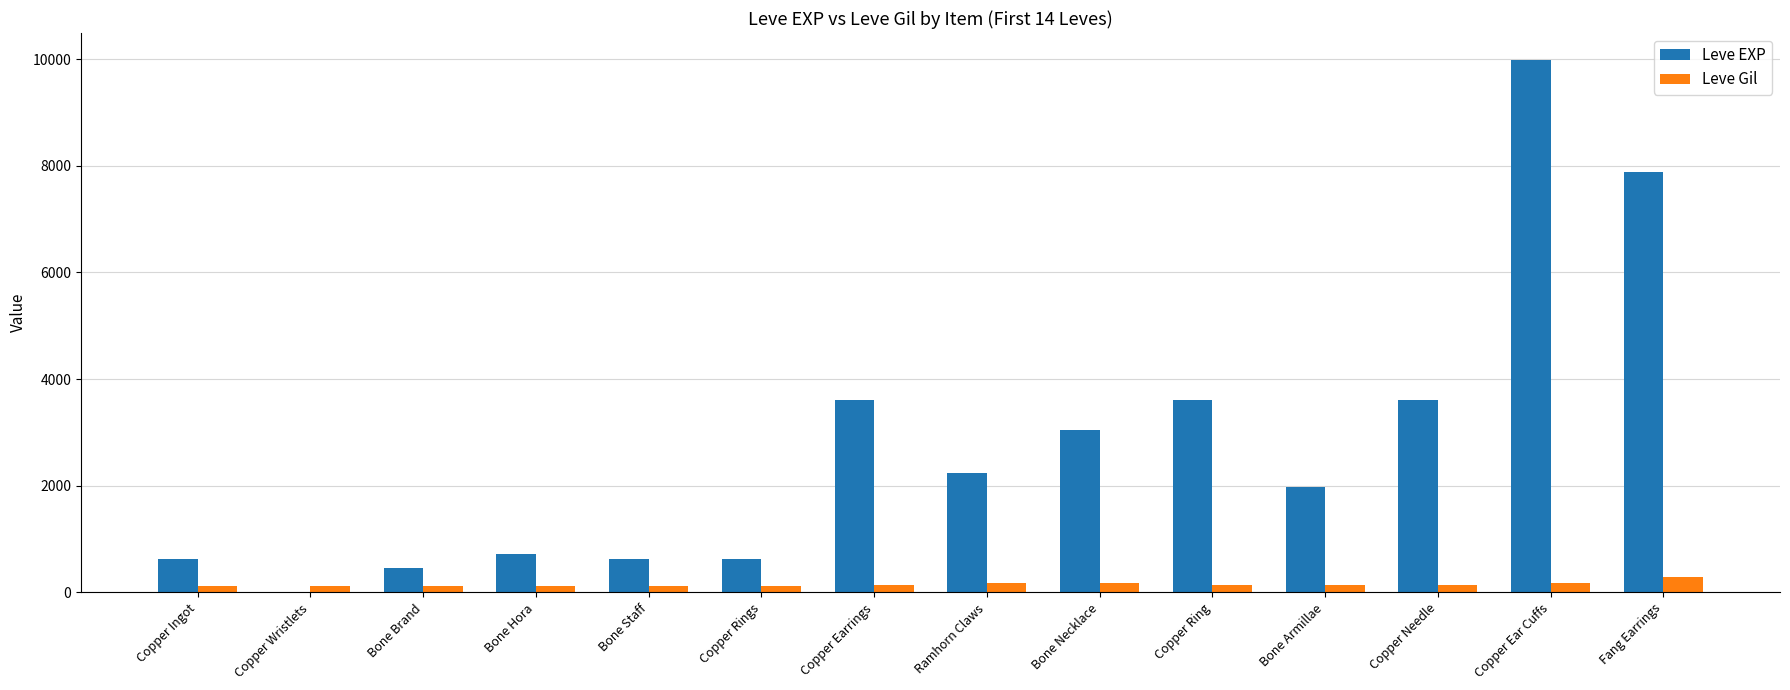

At which category is the sum across all series the highest?

Copper Ear Cuffs